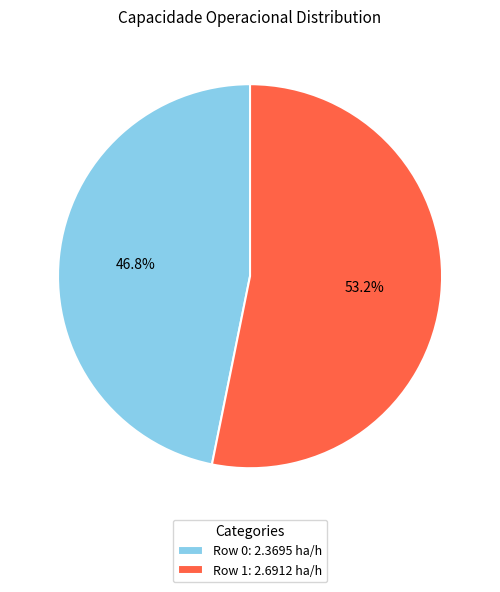

Which slice is the smallest?

Row 0: 2.3695 ha/h